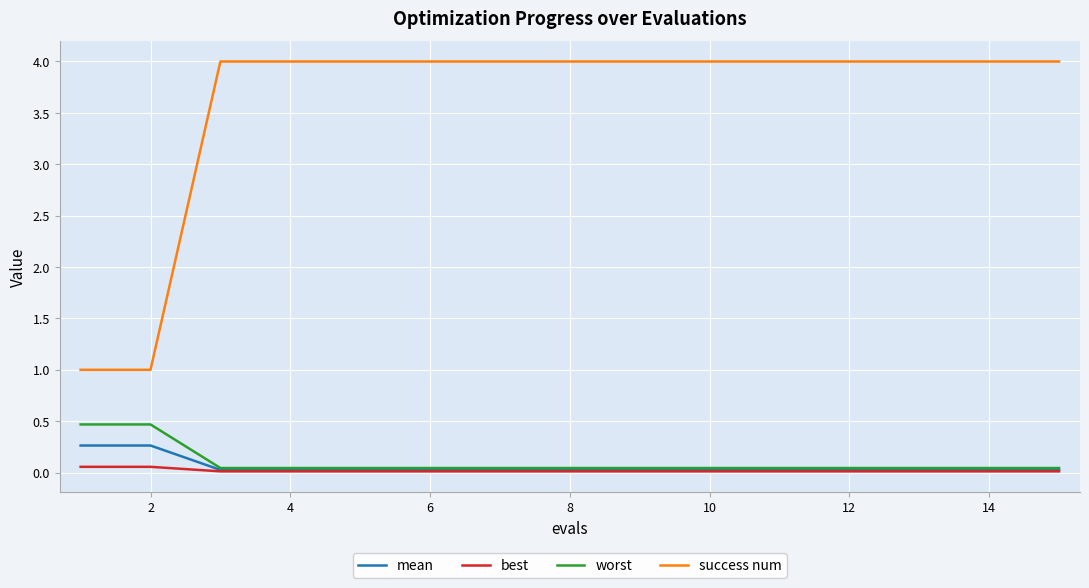

Which series has the largest total across all categories?

success num